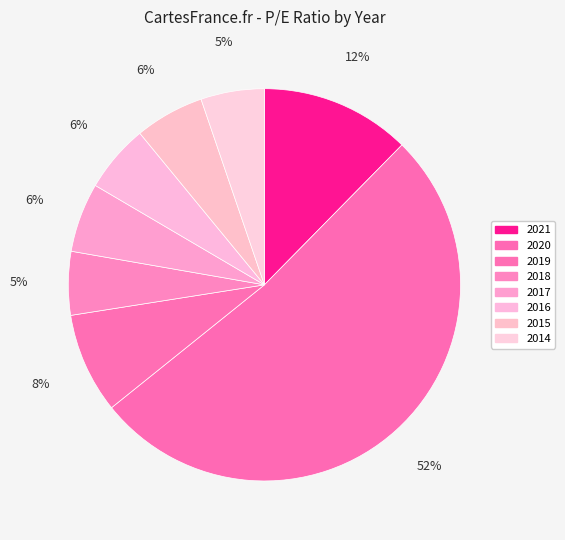

What percentage is NOT represented by 2016?

94.4%